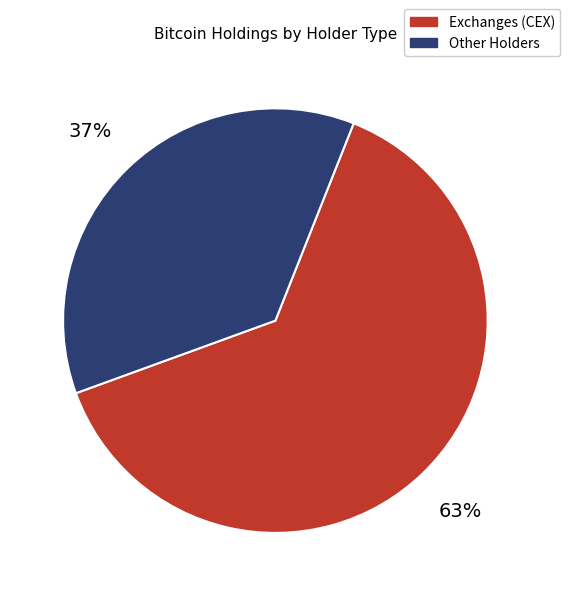

To the nearest percent, what is the average slice percentage?

50%